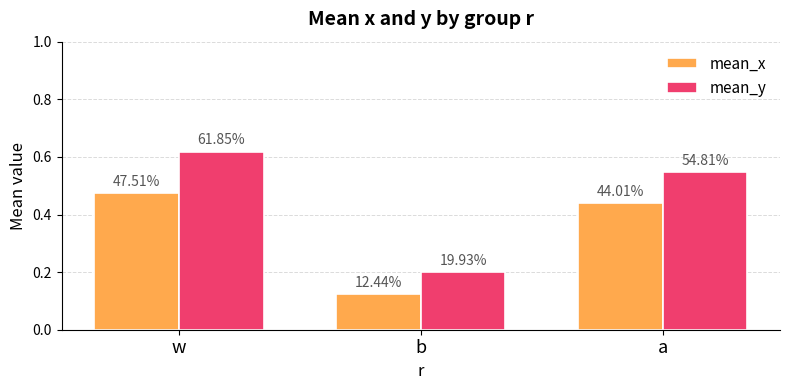

How many bars are there in each group?

2